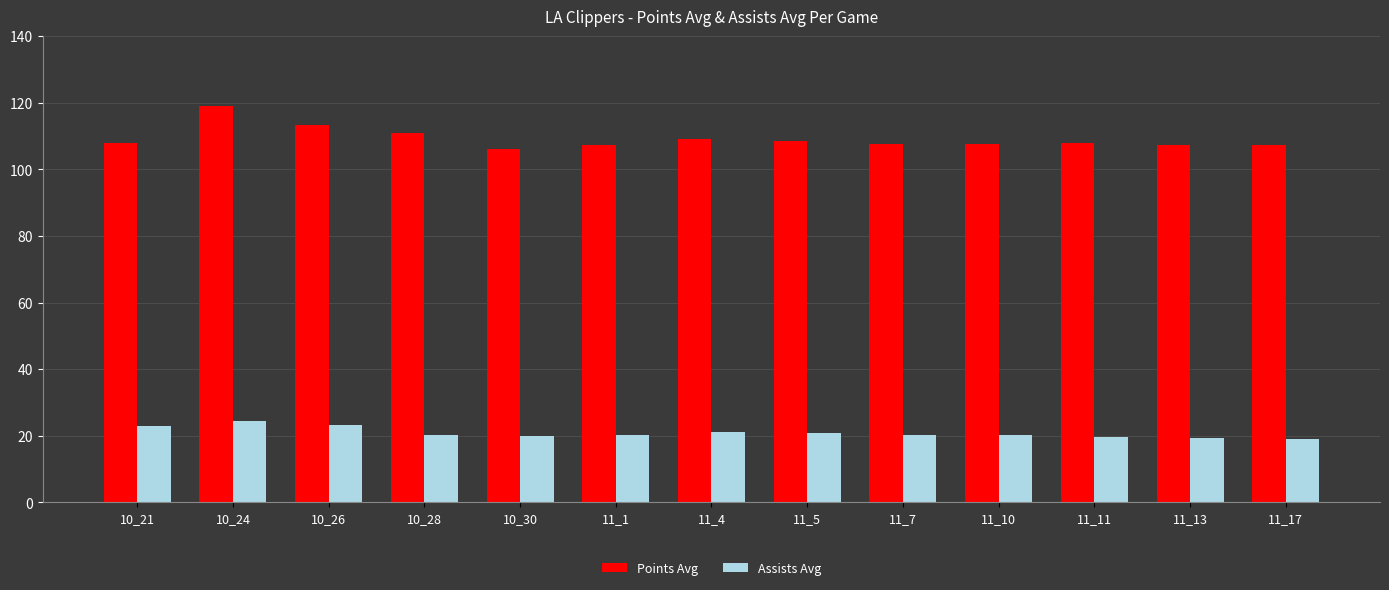

Which series has the largest range (max minus min)?

Points Avg